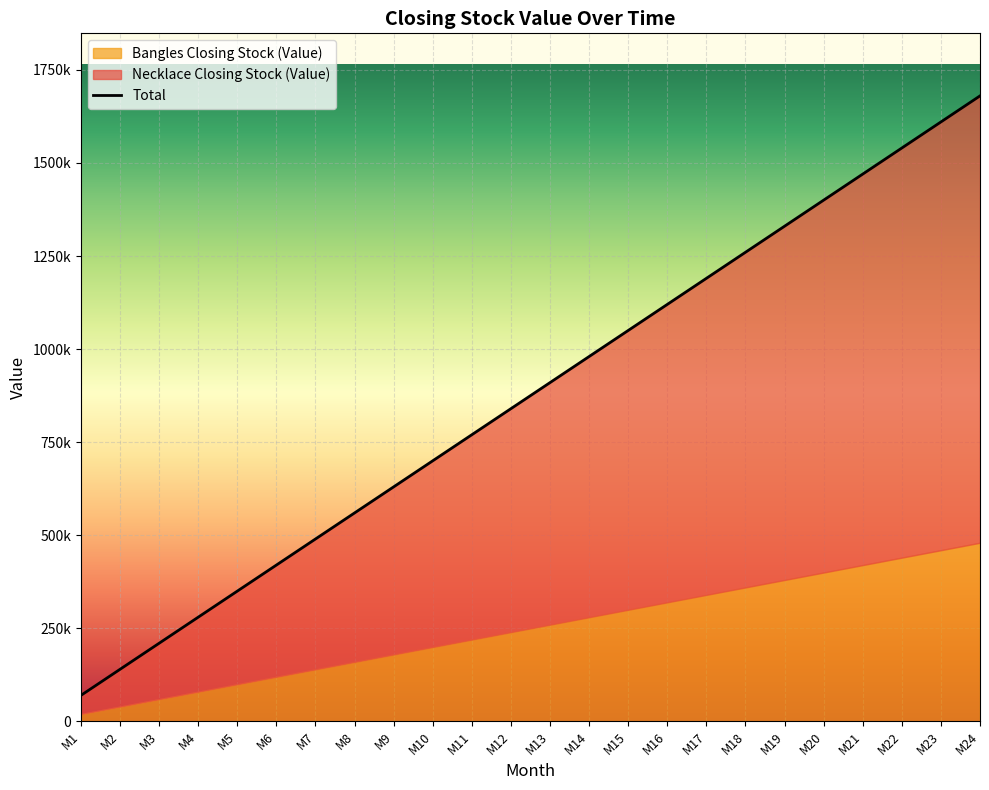

At which category does the chart reach its peak across all series?

M24